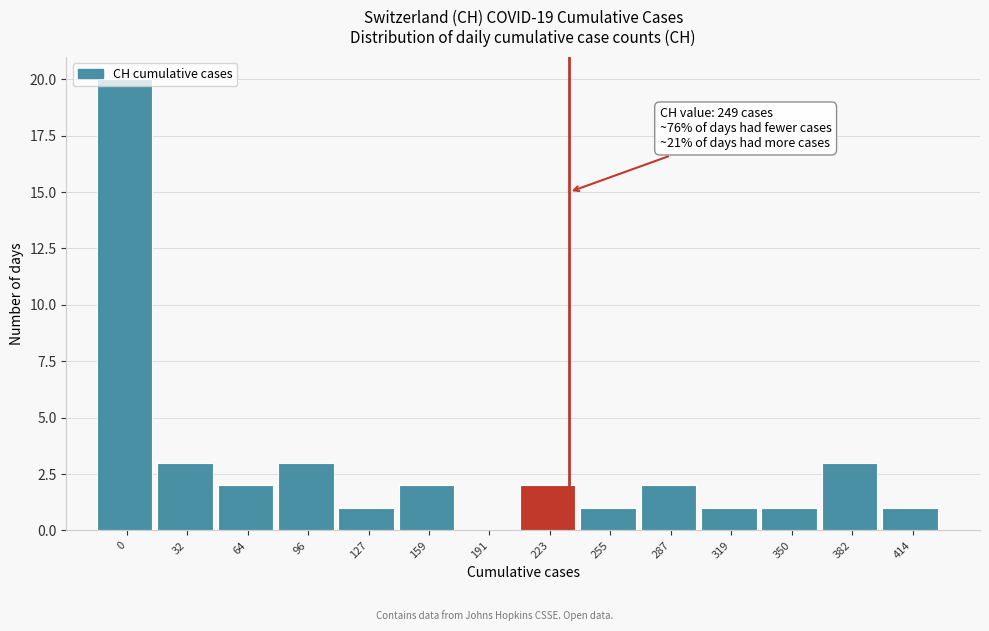

What is the greatest value displayed?

20